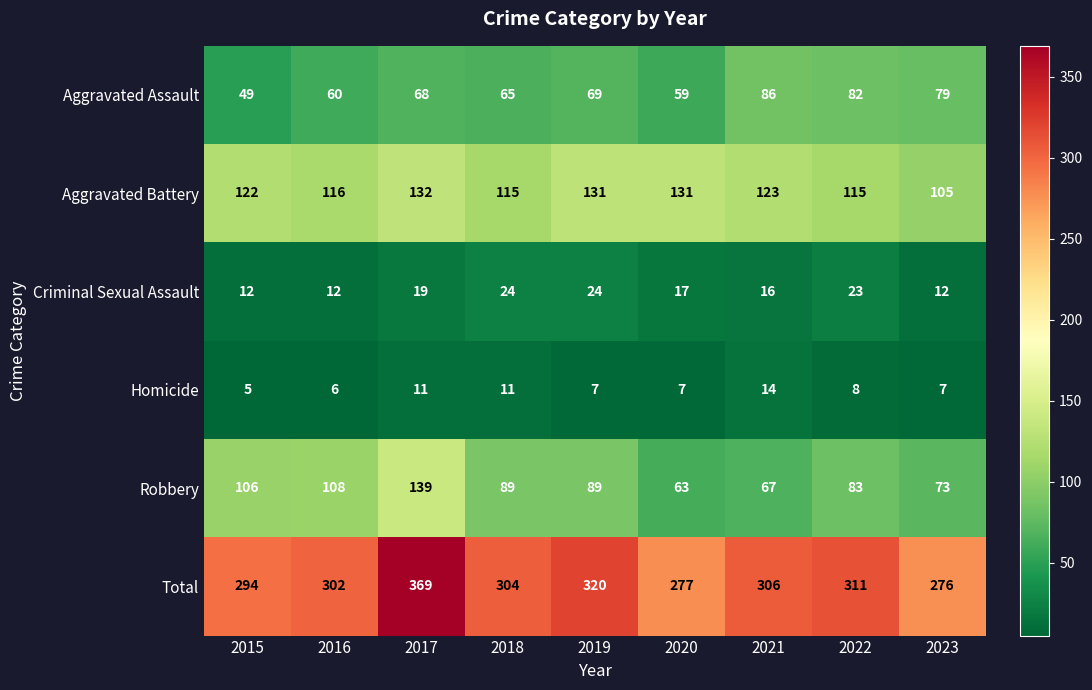

At which label is Homicide closest to 9?

2022